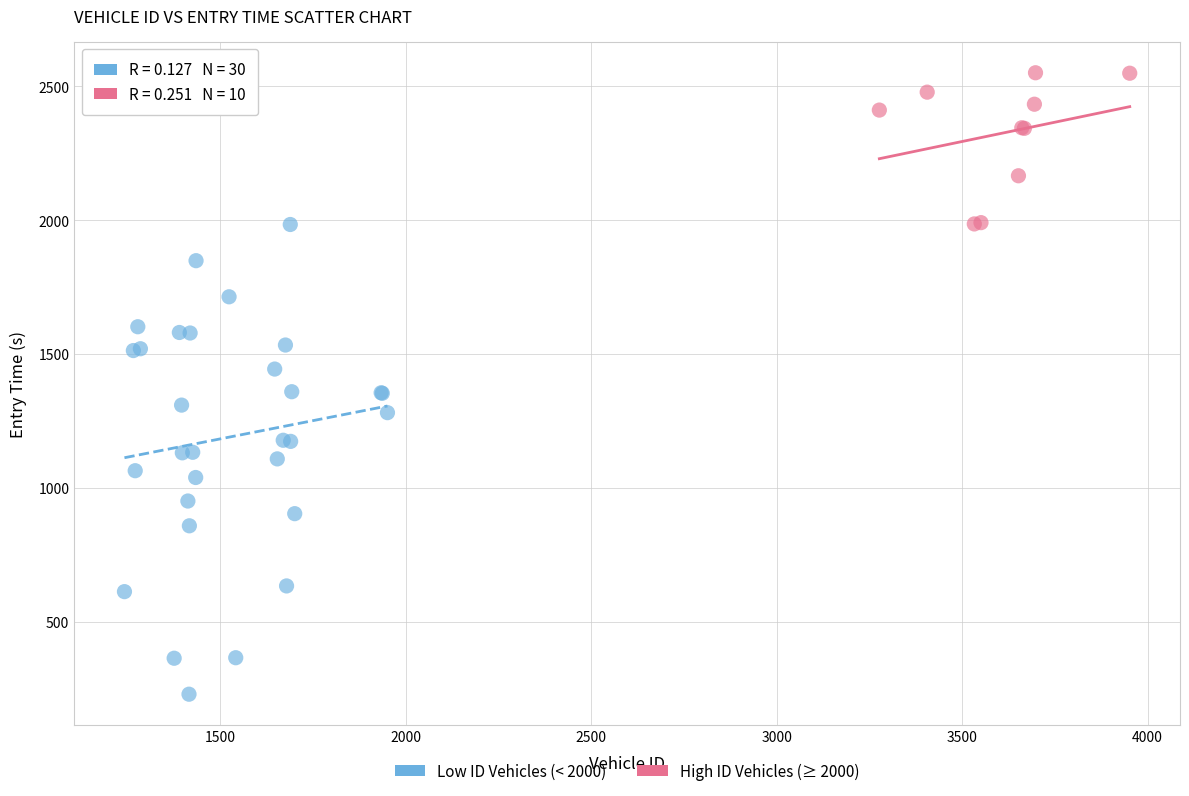

Which series has the widest spread of Y values?

Low ID Vehicles (< 2000)